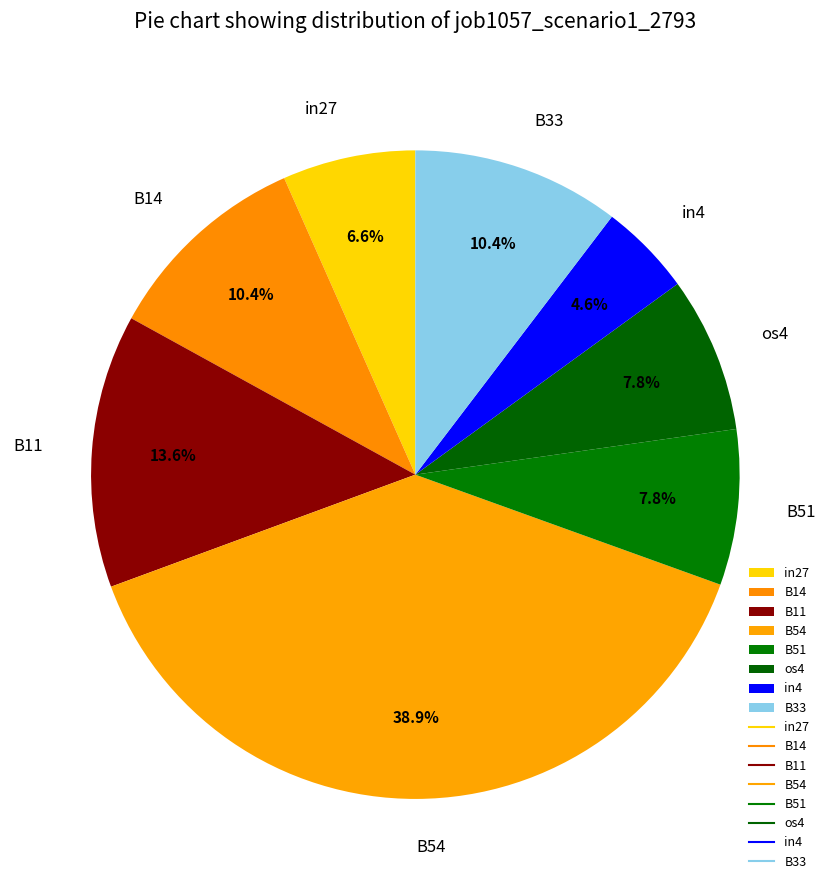

What is the total percentage of os4 and in27?

14.4%